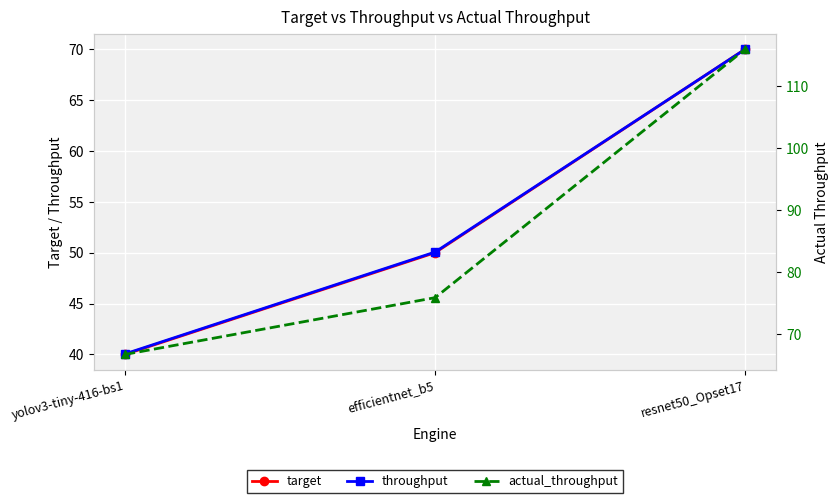

How many series are shown in this chart?

3